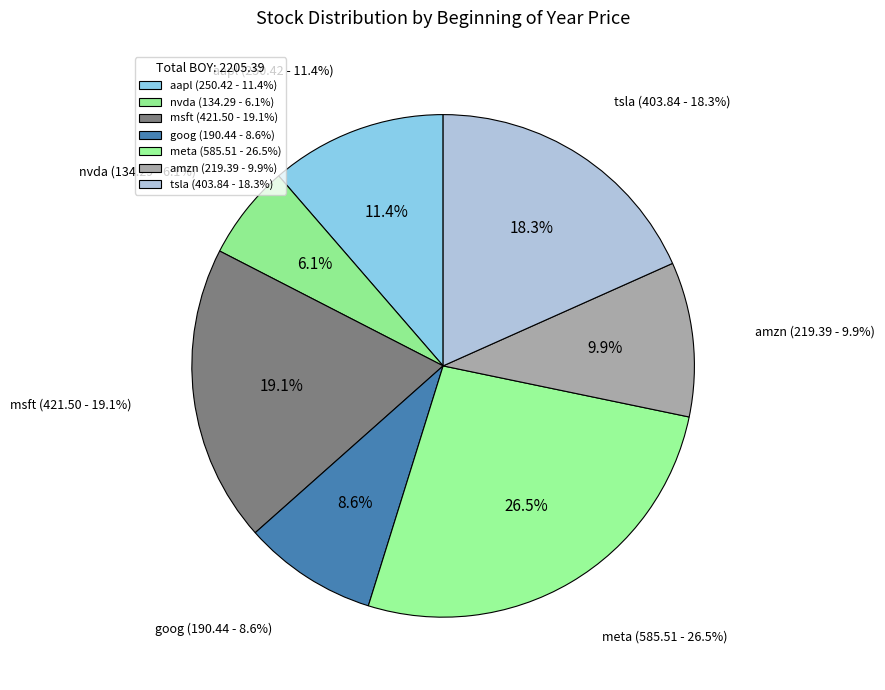

True or false: tsla accounts for 25% of the total.

False